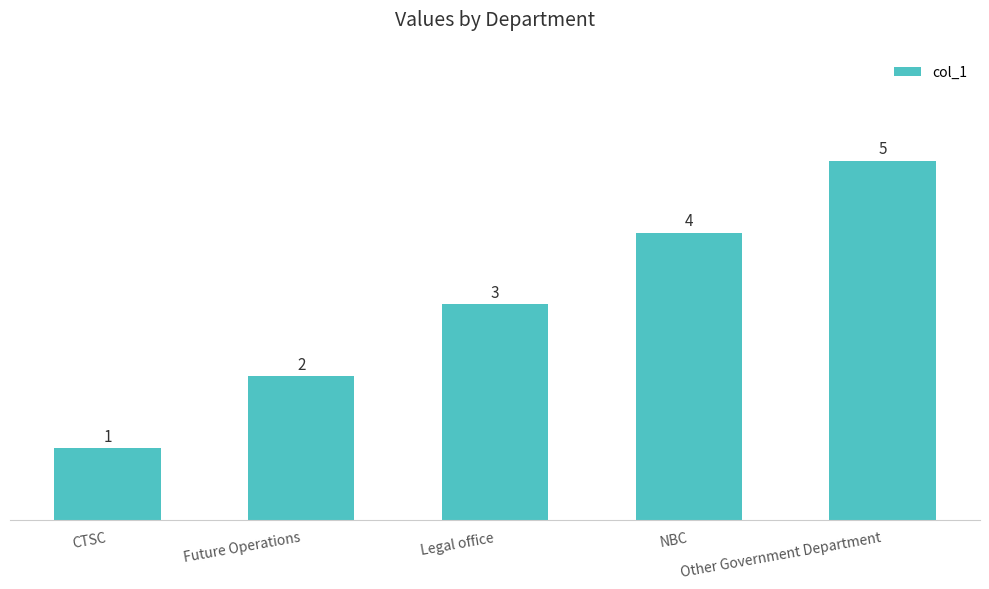

Reading left to right, what are all the values shown in this chart?

CTSC=1	Future Operations=2	Legal office=3	NBC=4	Other Government Department=5